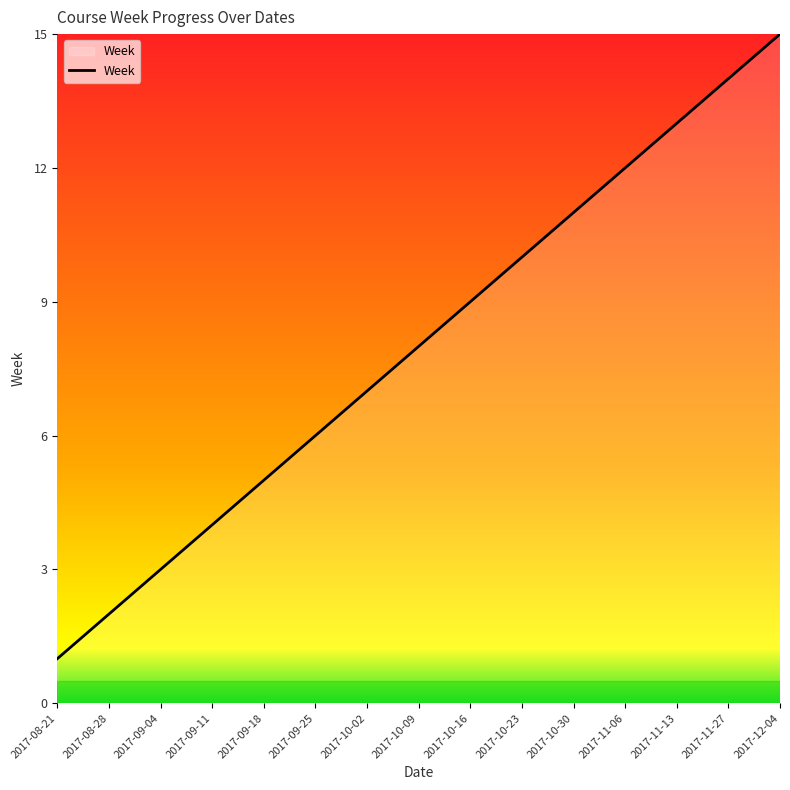

Rank the categories by value from lowest to highest.

2017-08-21, 2017-08-28, 2017-09-04, 2017-09-11, 2017-09-18, 2017-09-25, 2017-10-02, 2017-10-09, 2017-10-16, 2017-10-23, 2017-10-30, 2017-11-06, 2017-11-13, 2017-11-27, 2017-12-04